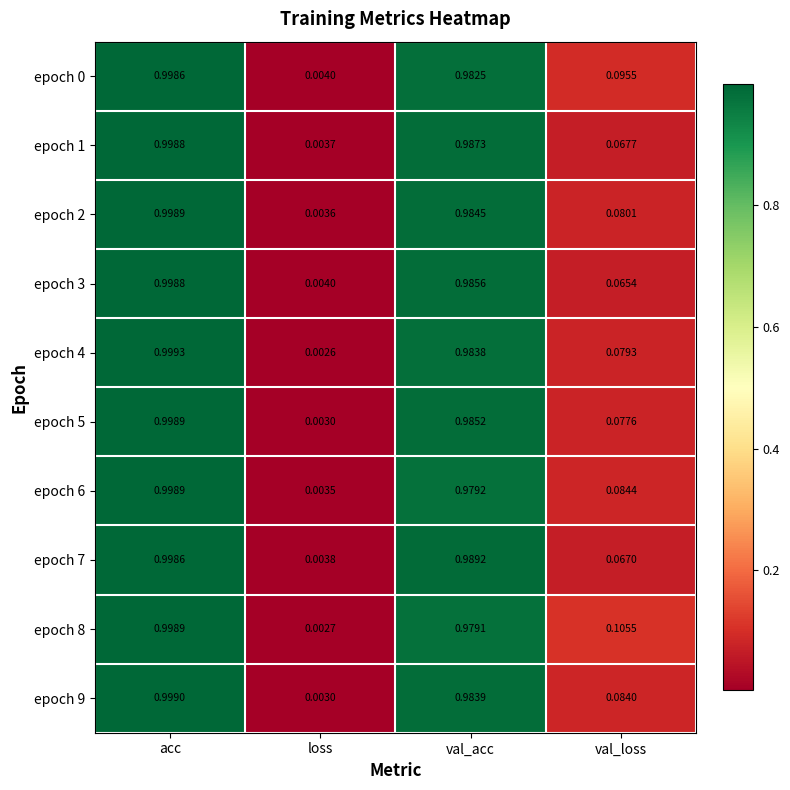

Which series has the largest total across all categories?

epoch 8